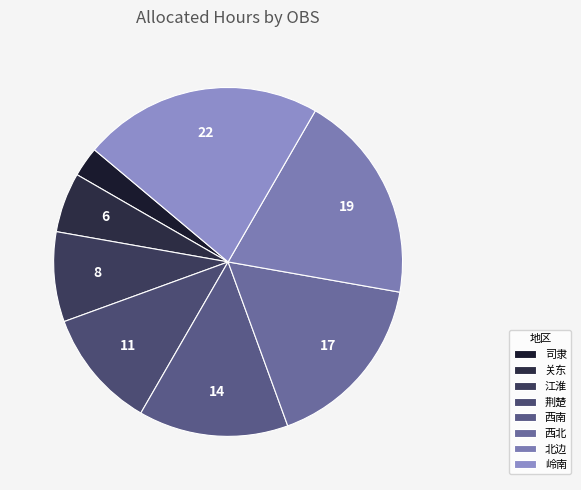

True or false: 司隶 accounts for 3% of the total.

True